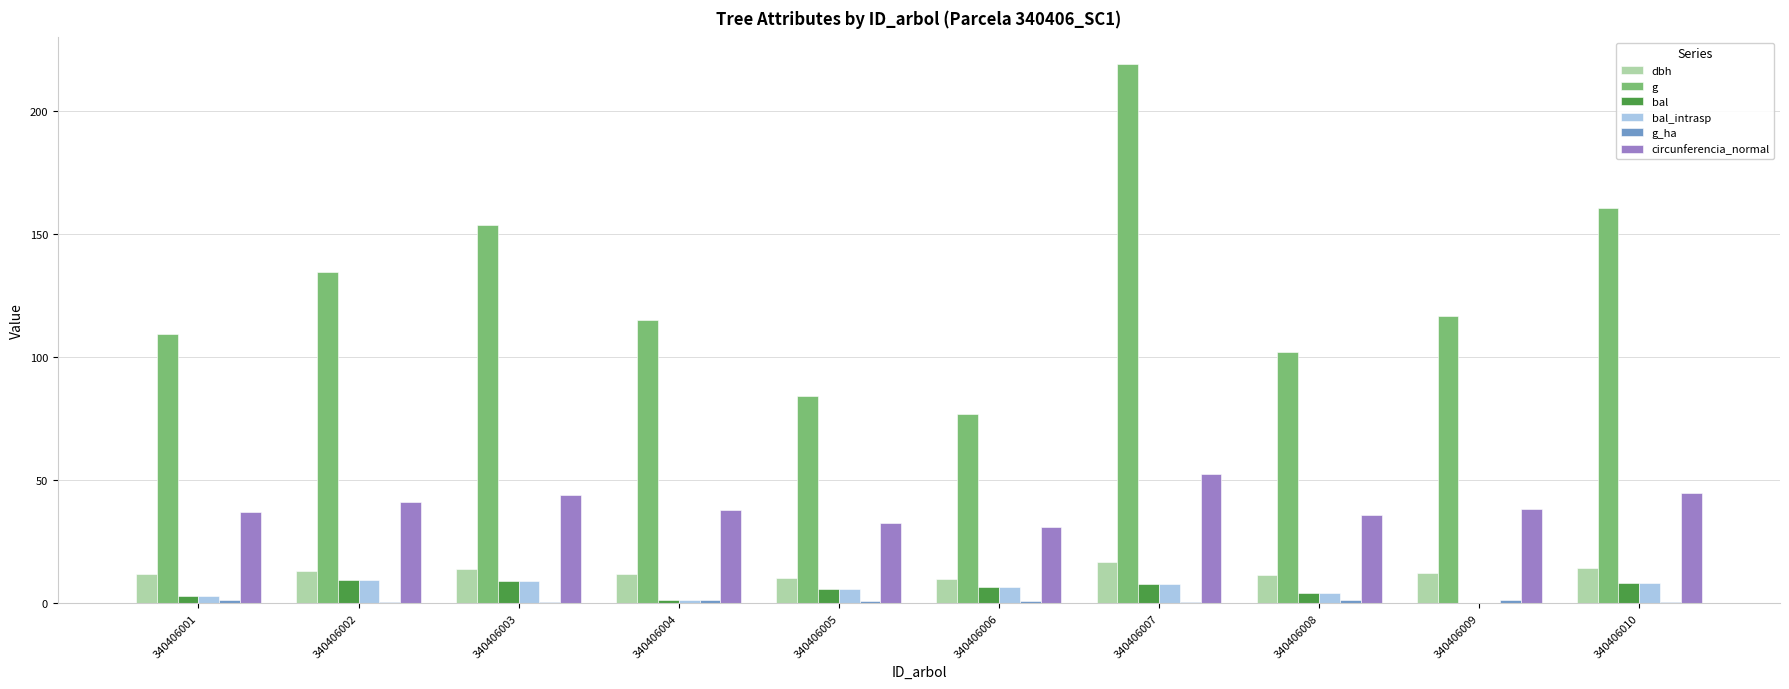

What is the sum of the g values at 340406005 and 340406009?

201.0